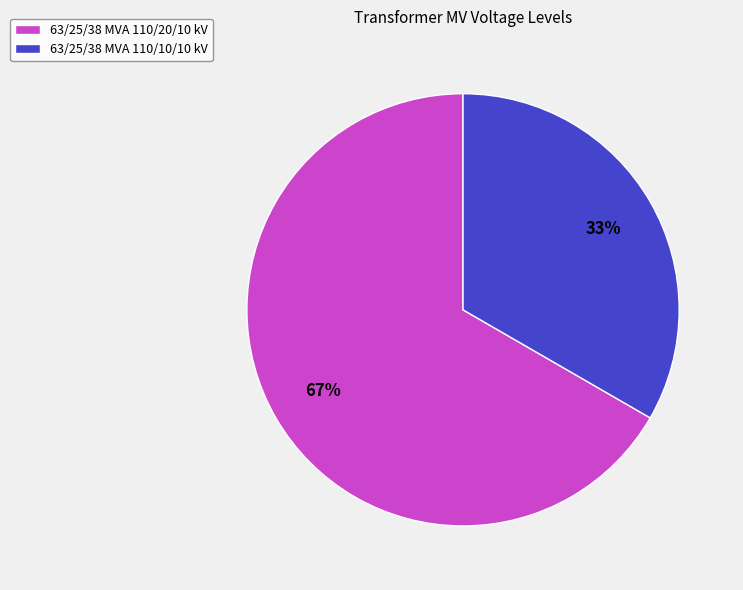

To the nearest percent, what percentage of the pie is 63/25/38 MVA 110/10/10 kV?

33%